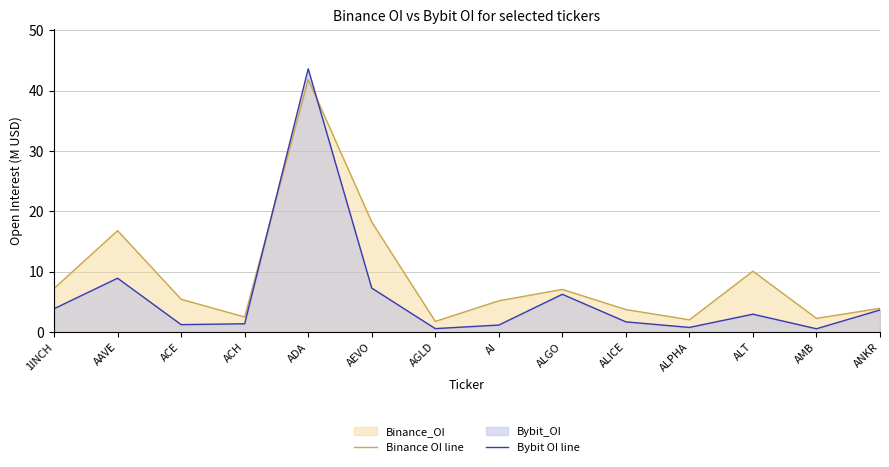

What is the total value across all series at ALT?

13.1